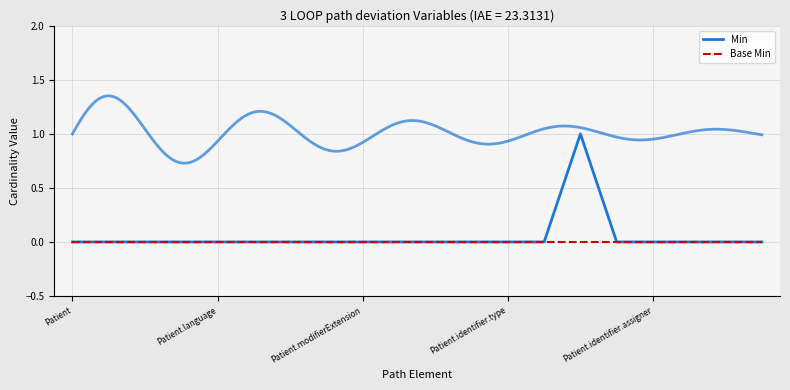

Which series changed the most between Patient.language and Patient.identifier.assigner?

Min